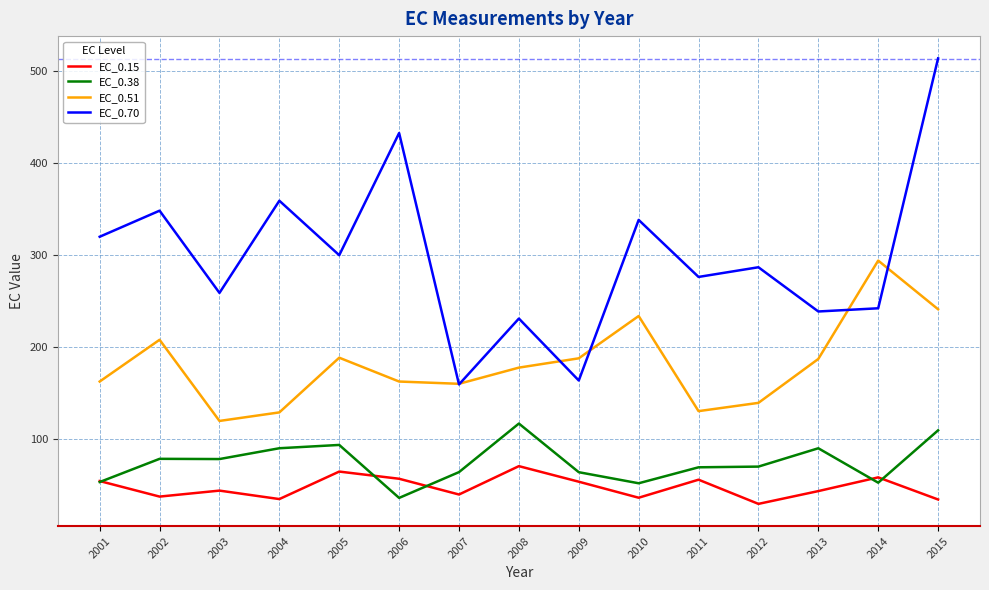

In EC_0.15, how many points are higher than both neighbors (excluding endpoints)?

5